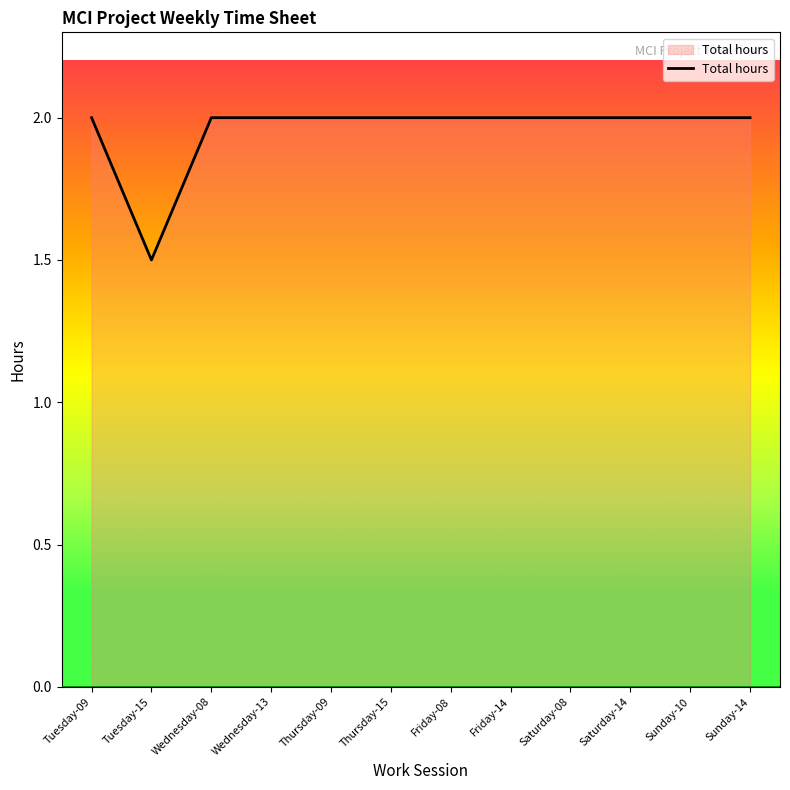

How many lines are shown in the chart?

1